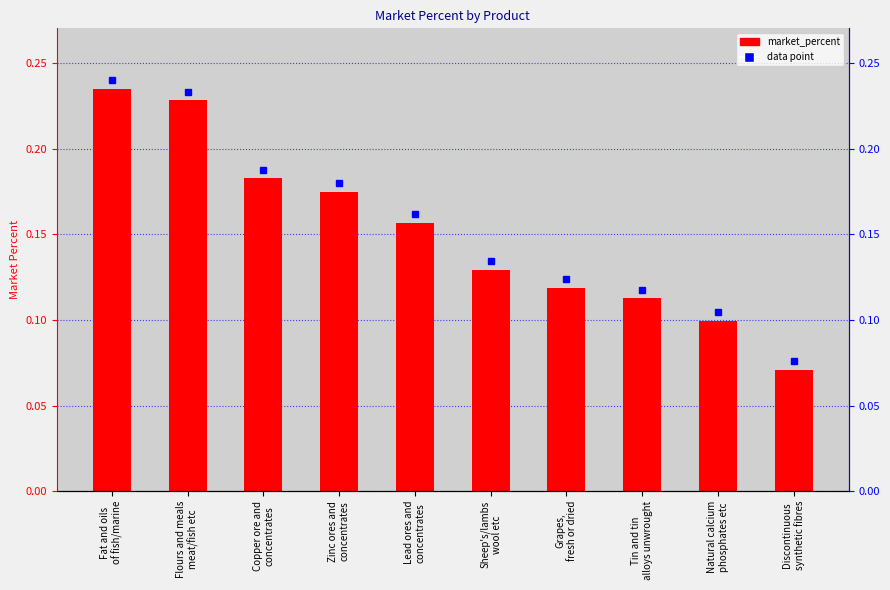

What position from the right is Copper ore and
concentrates?

8